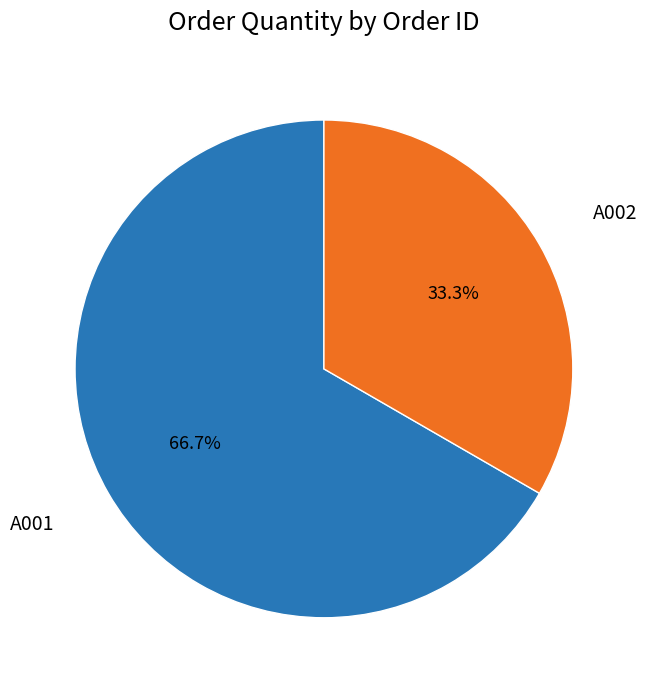

What percentage is the A001 slice, to the nearest percent?

67%